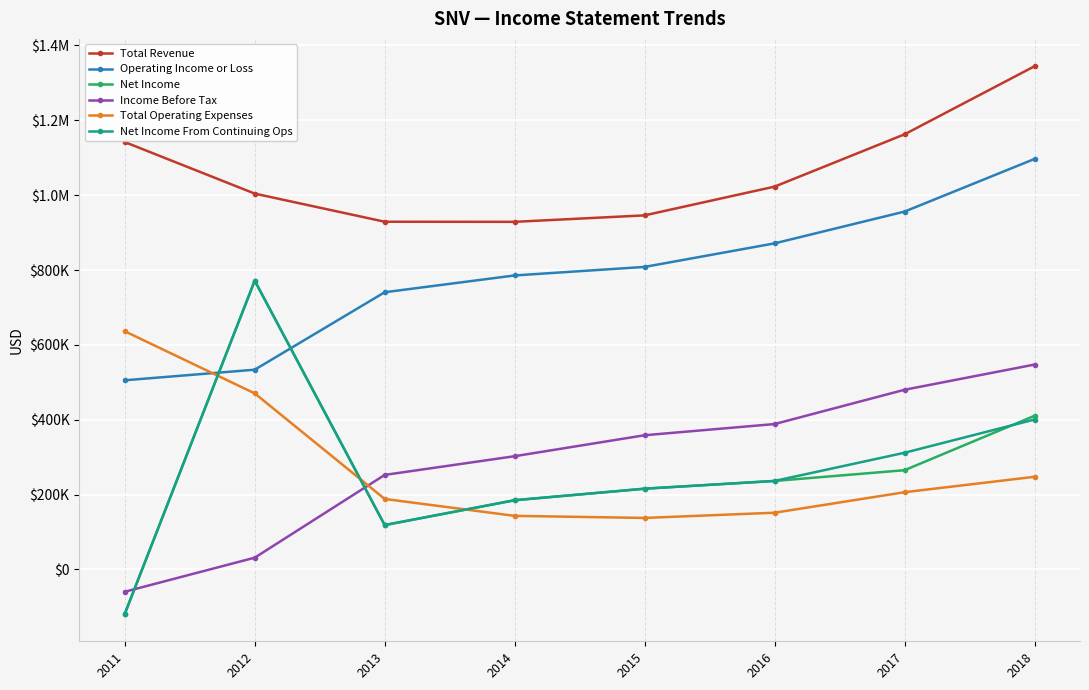

True or false: Net Income From Continuing Ops and Total Revenue cross at least once.

False